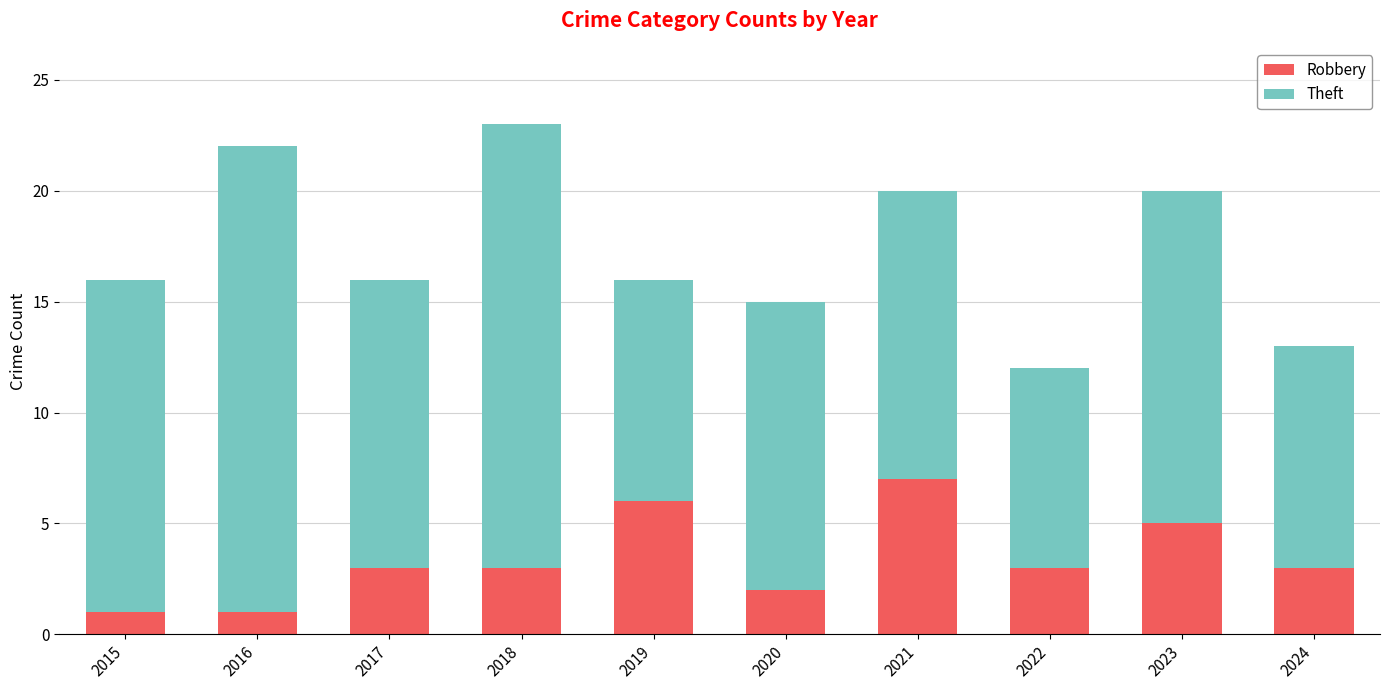

What is the difference between the second highest and second lowest values in the Robbery series?

5